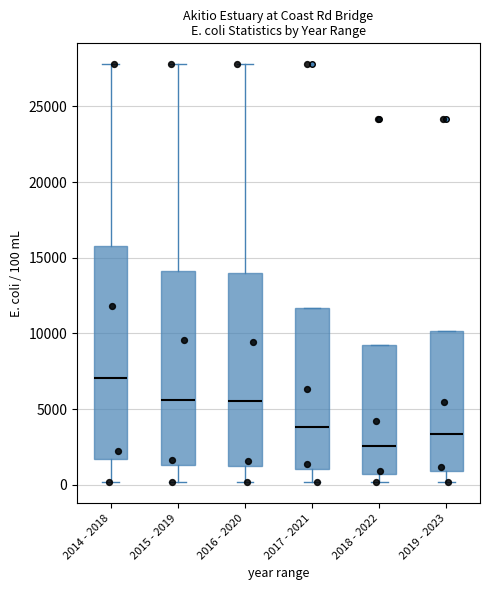

Which box has the highest median line?

2014 - 2018